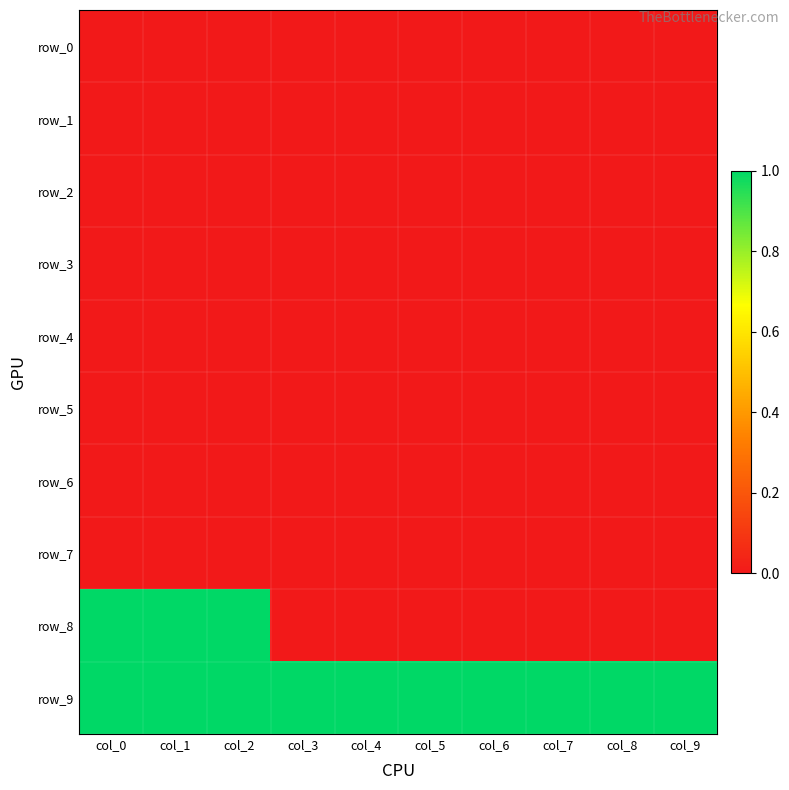

Reading right to left, what are all the values shown in this chart?

row_0: 0	0	0	0	0	0	0	0	0	0
row_1: 0	0	0	0	0	0	0	0	0	0
row_2: 0	0	0	0	0	0	0	0	0	0
row_3: 0	0	0	0	0	0	0	0	0	0
row_4: 0	0	0	0	0	0	0	0	0	0
row_5: 0	0	0	0	0	0	0	0	0	0
row_6: 0	0	0	0	0	0	0	0	0	0
row_7: 0	0	0	0	0	0	0	0	0	0
row_8: 0	0	0	0	0	0	0	1	1	1
row_9: 1	1	1	1	1	1	1	1	1	1